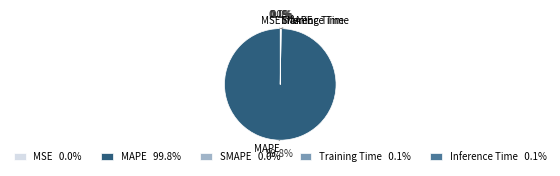

Which has a higher value, SMAPE or Inference Time?

Inference Time